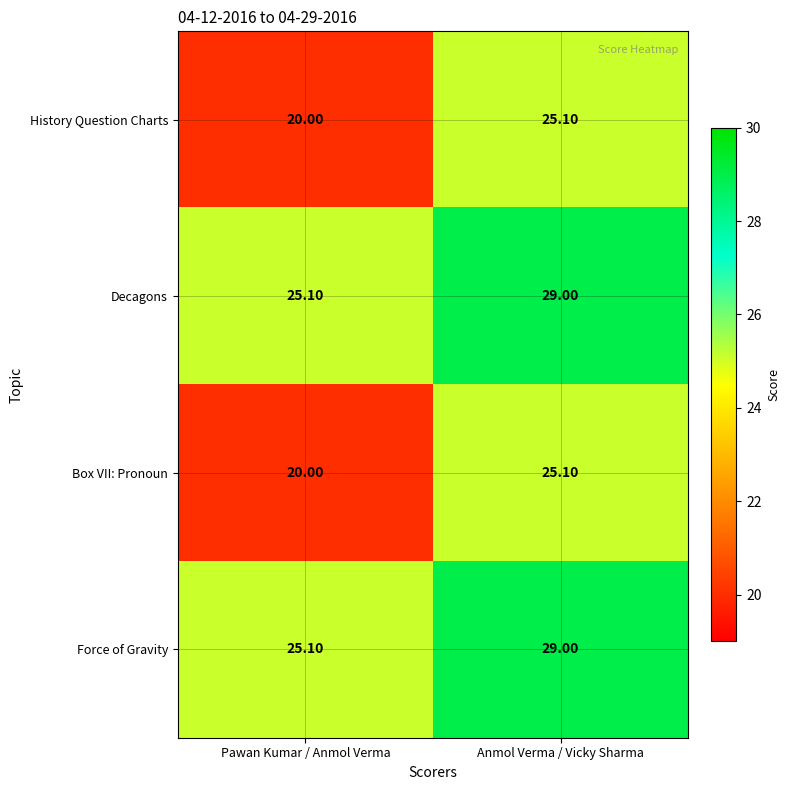

At which label is Box VII: Pronoun closest to 22?

Pawan Kumar / Anmol Verma